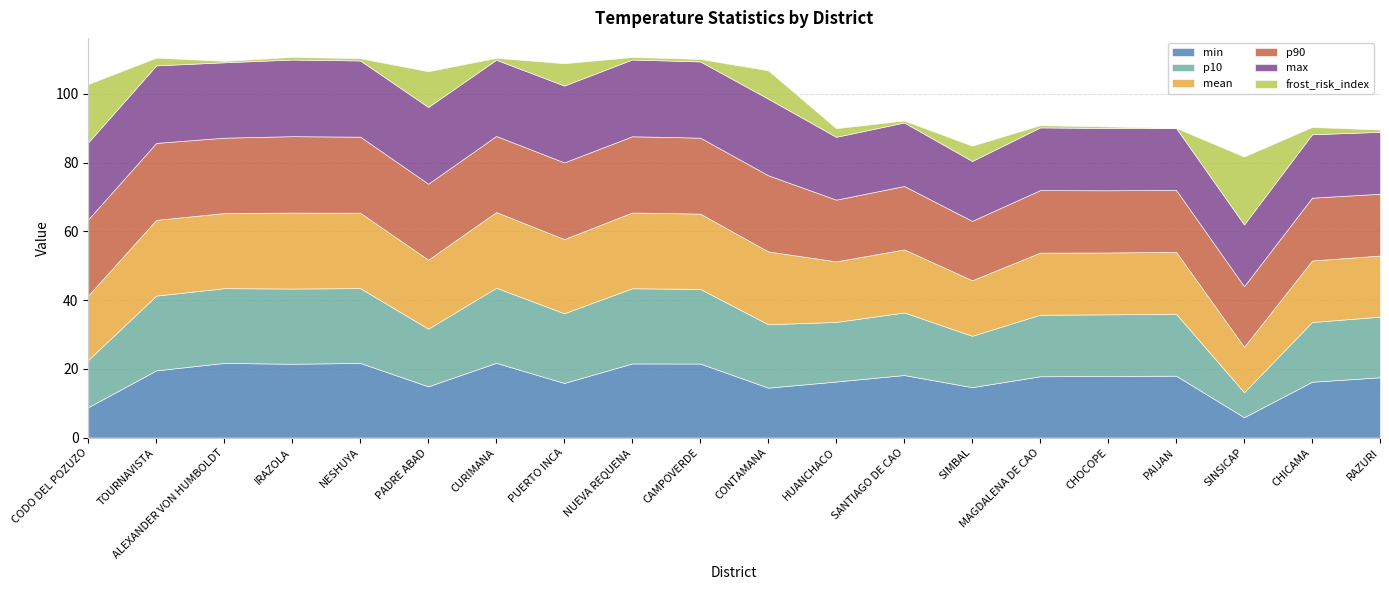

At which label does max first exceed 22?

CODO DEL POZUZO